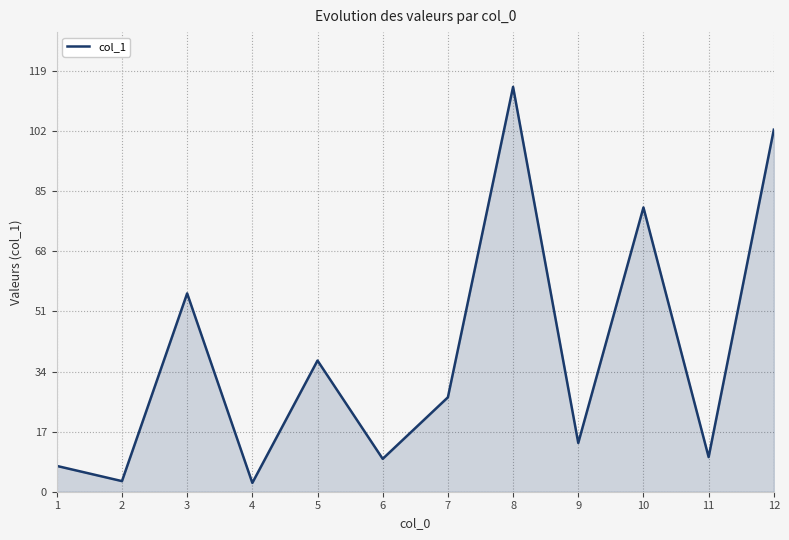

Is it true that the value at 11 is 9.8?

True